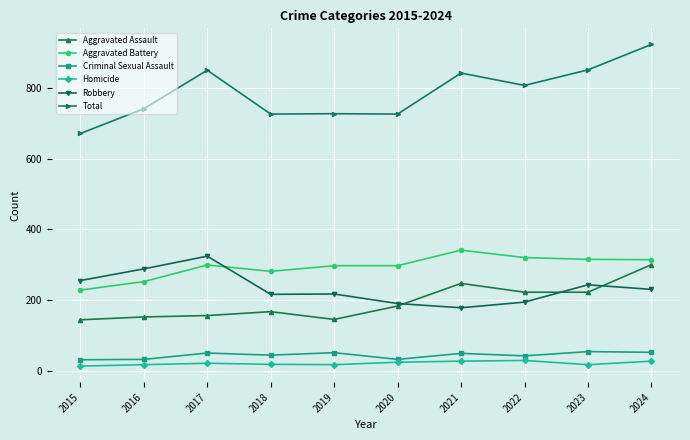

Where is the first local maximum for Total?

2017